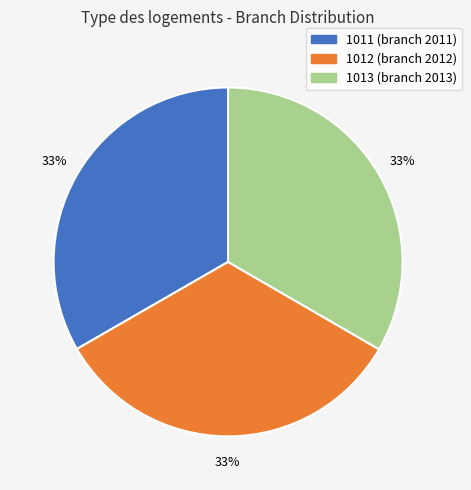

Approximately how many times larger is the value at 1012 compared to 1013?

1.0